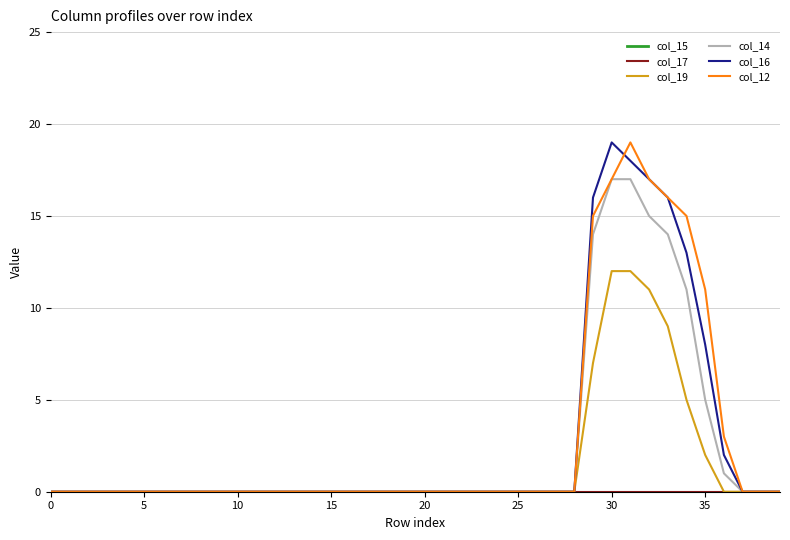

Is this an area chart (filled region under the line)?

No